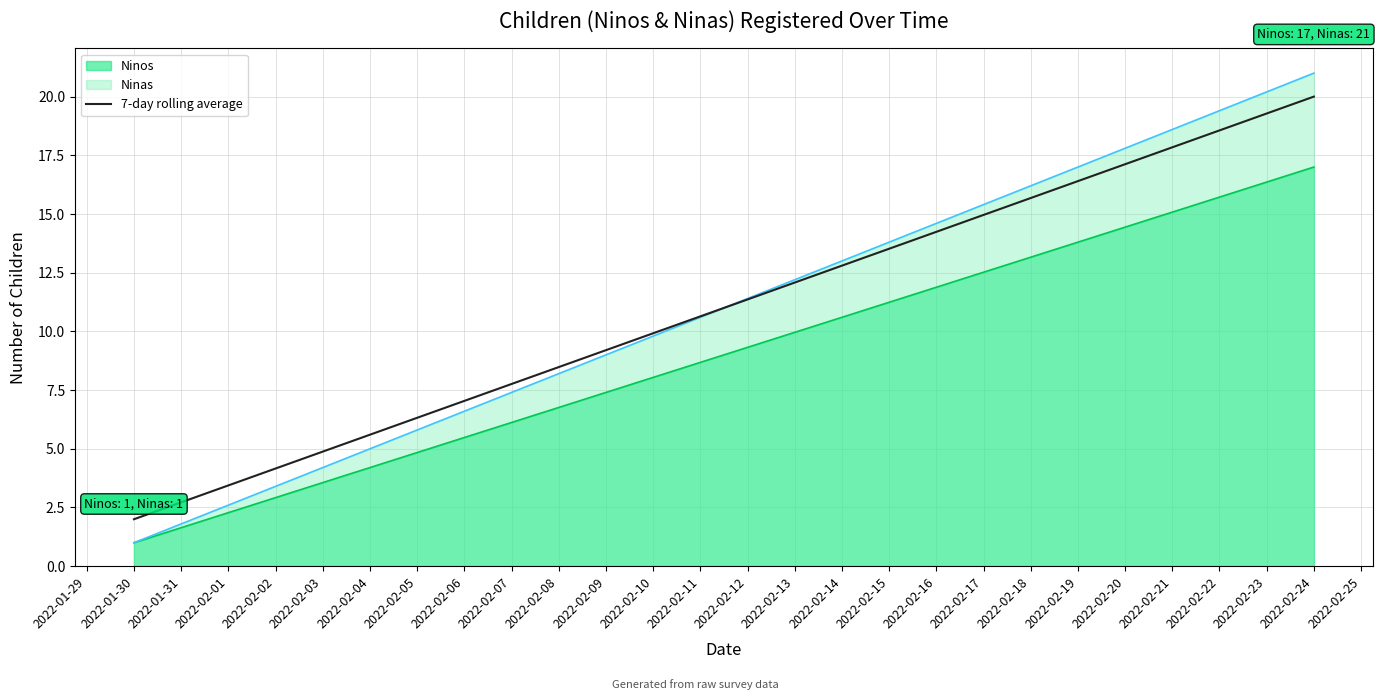

What is the difference between the highest and lowest values at 2022-02-24?

4